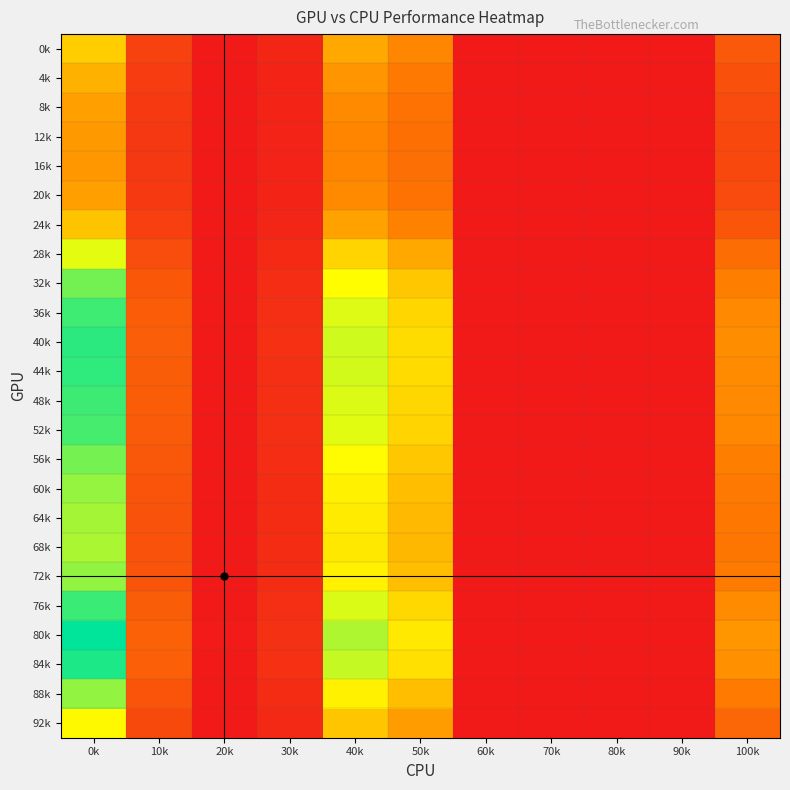

How many distinct data groups are displayed?

24